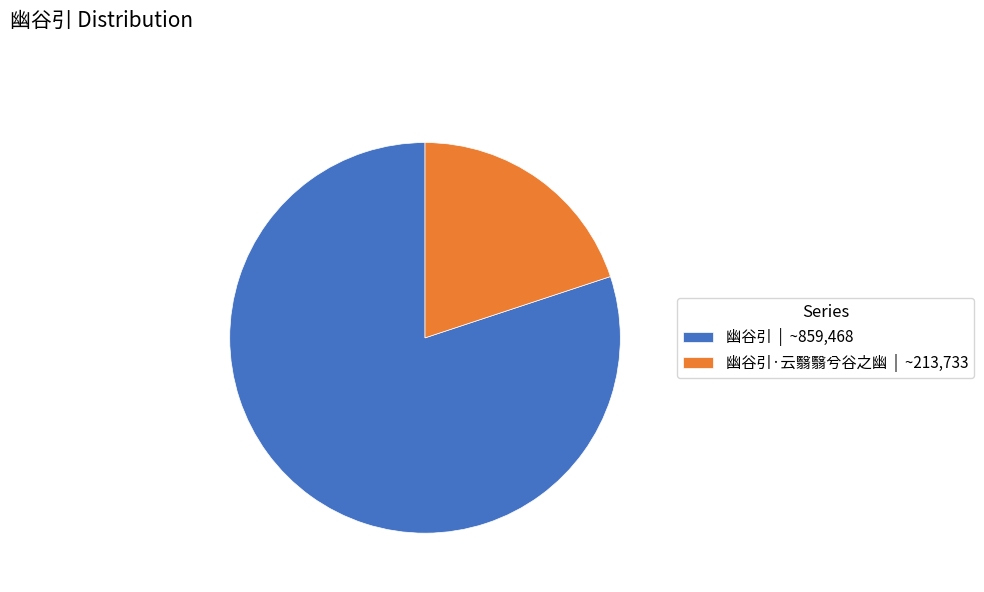

True or false: 幽谷引 | ~859,468 accounts for 92% of the total.

False